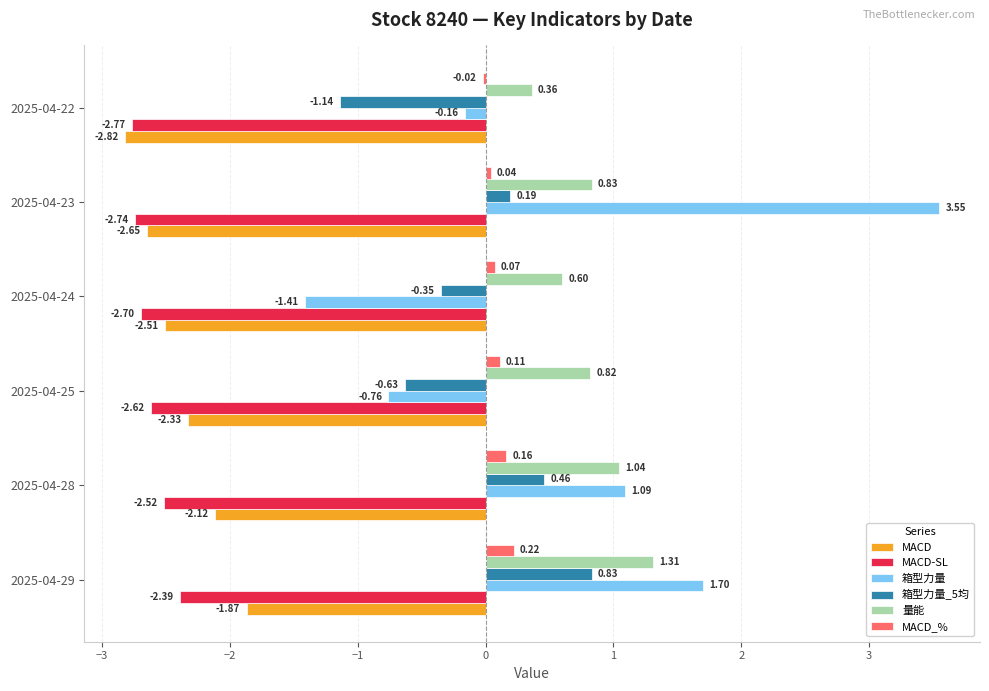

Which series has the largest total across all categories?

量能